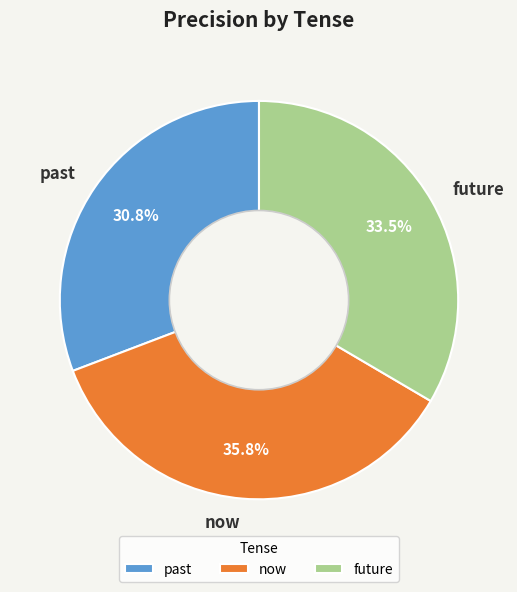

How many slices are in this pie chart?

3